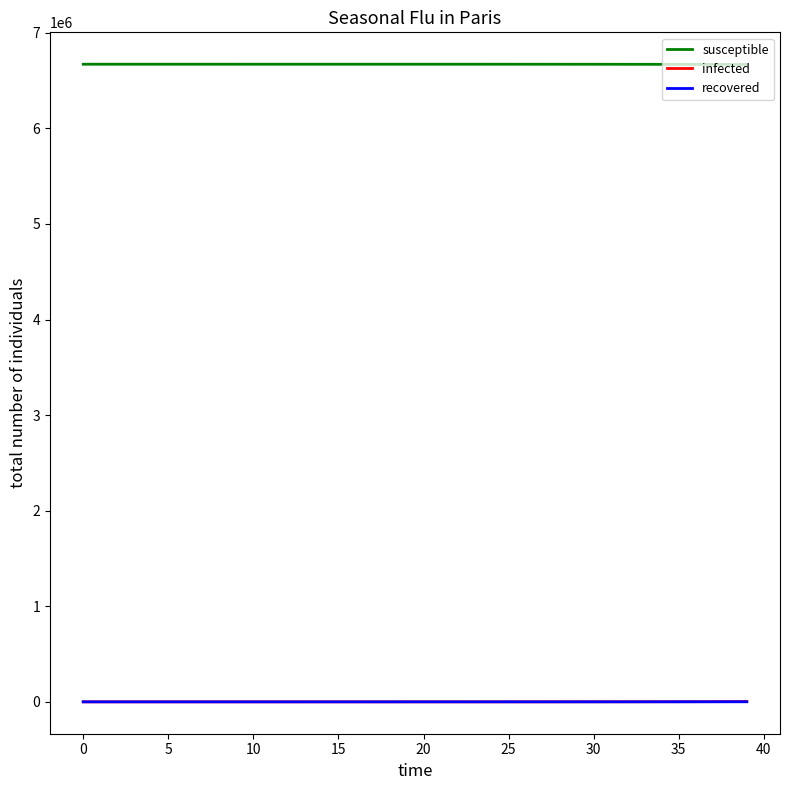

What is the minimum value for susceptible?

6668640.8